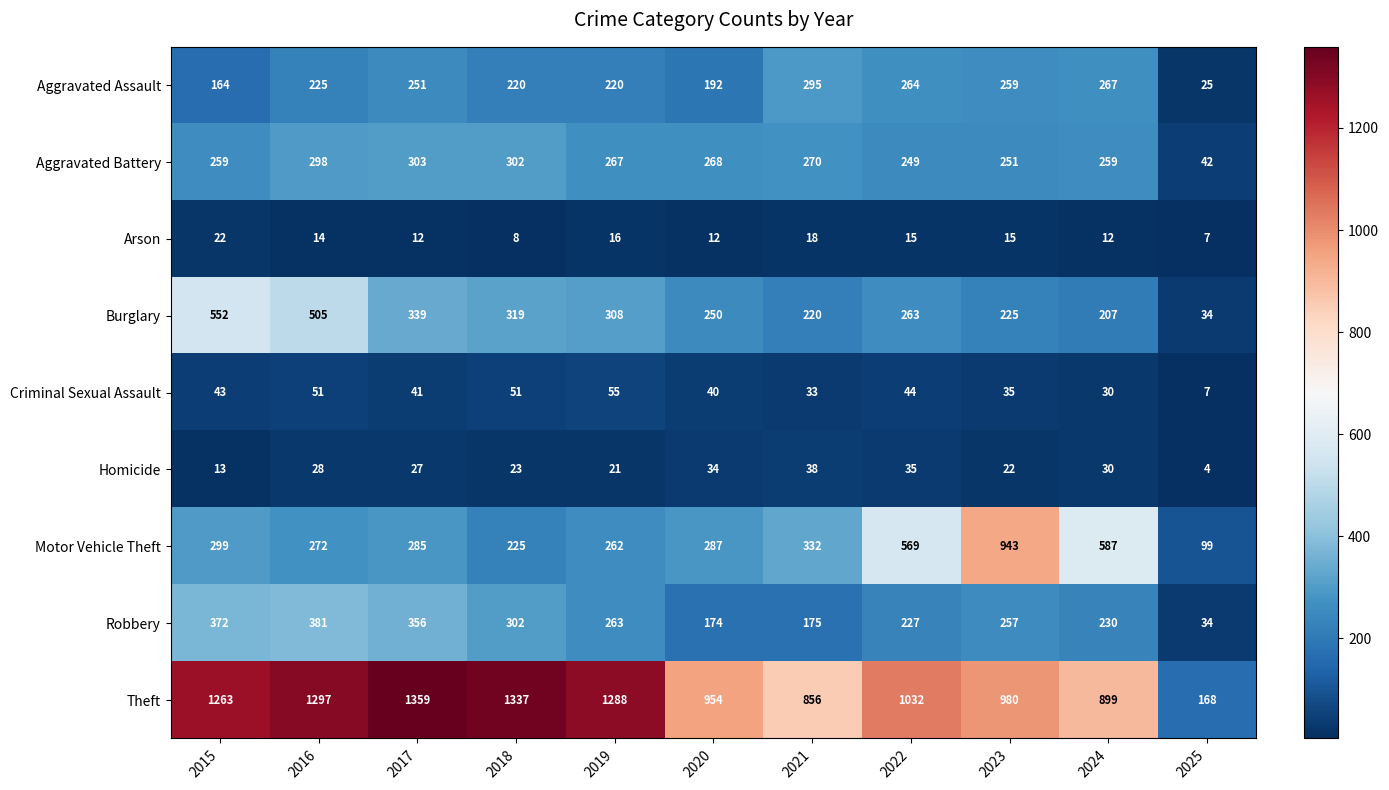

Which category has the highest value in the Aggravated Battery series?

2017